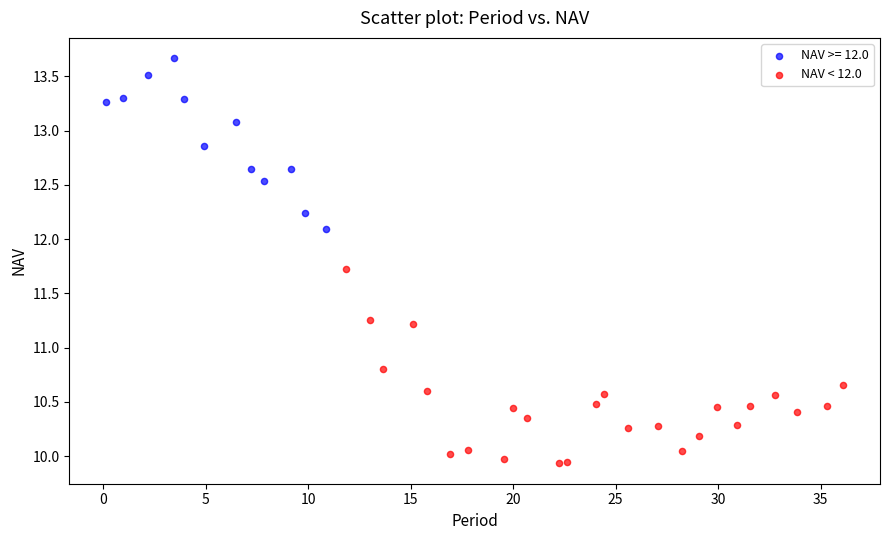

Which series has the largest Y range (max minus min)?

NAV < 12.0